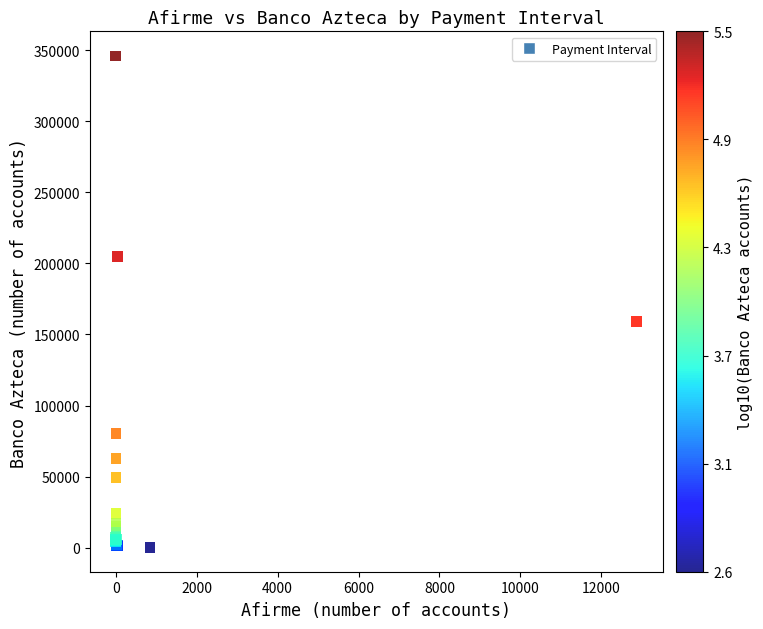

What Y value in the scatter plot is closest to 173191?

159170